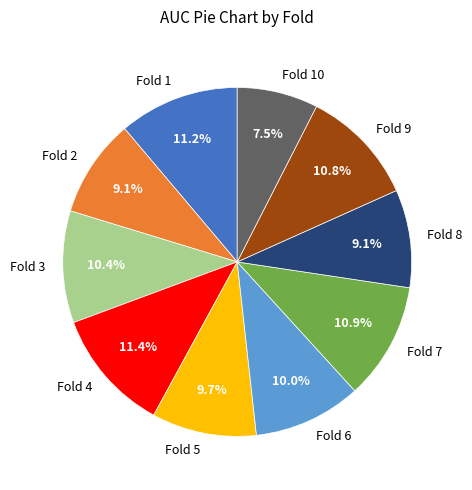

What percentage do Fold 5 and Fold 10 together represent?

17.2%